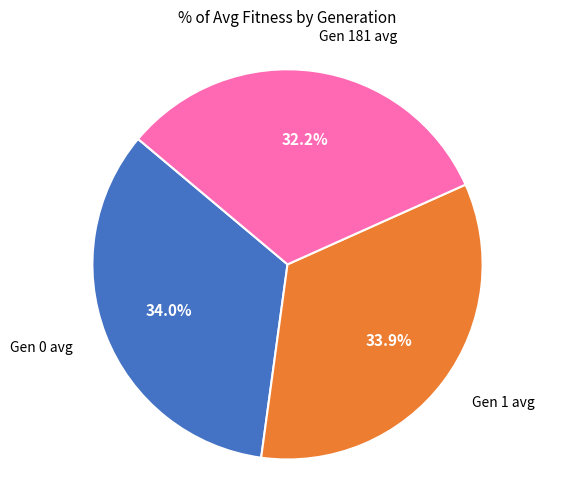

To the nearest percent, what is the difference between the largest and smallest slice percentages?

2%